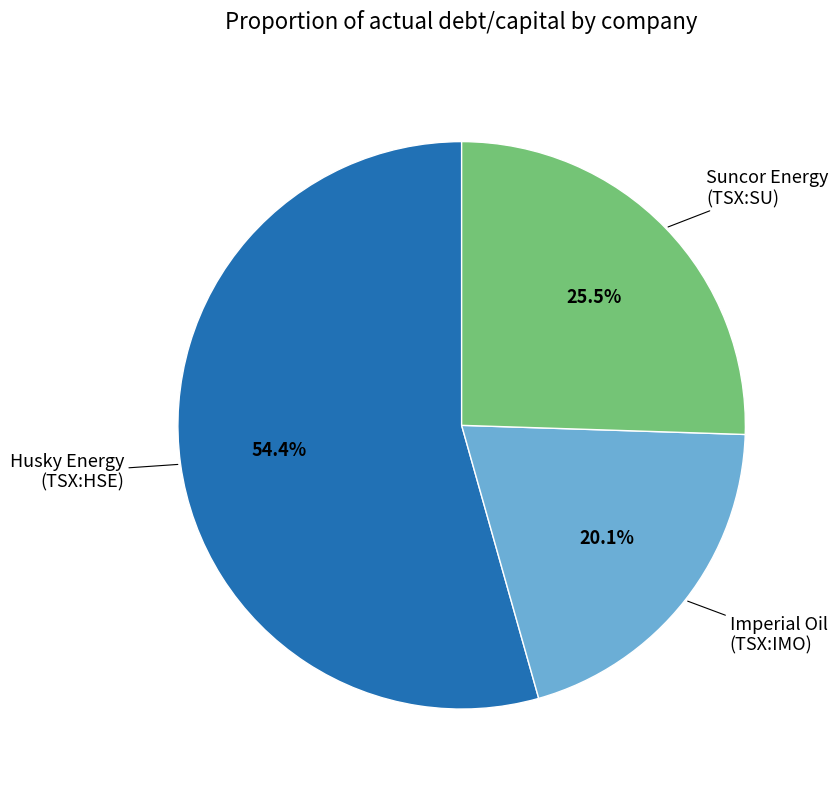

Does any single category account for the majority?

Yes